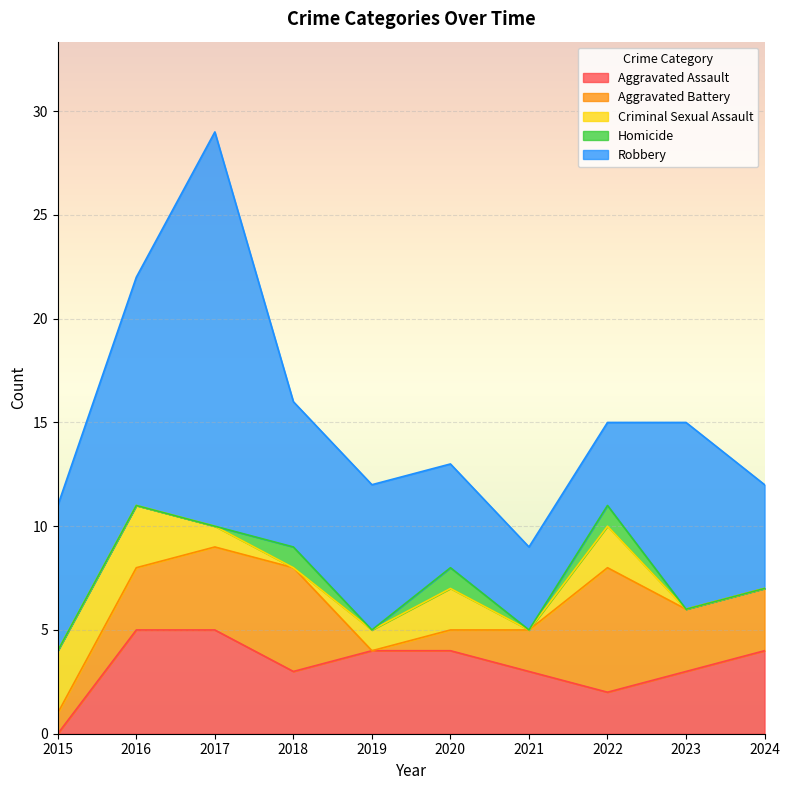

How many lines are shown in the chart?

5